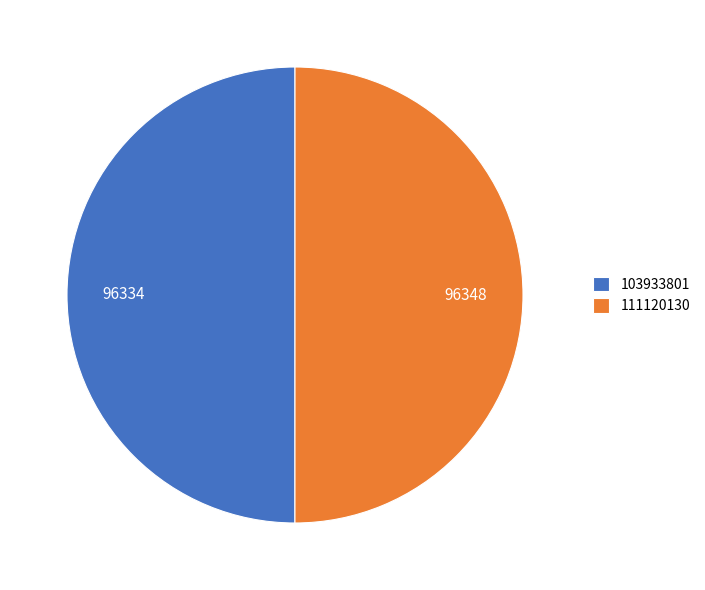

Approximately how many times larger is the value at 111120130 compared to 103933801?

1.0